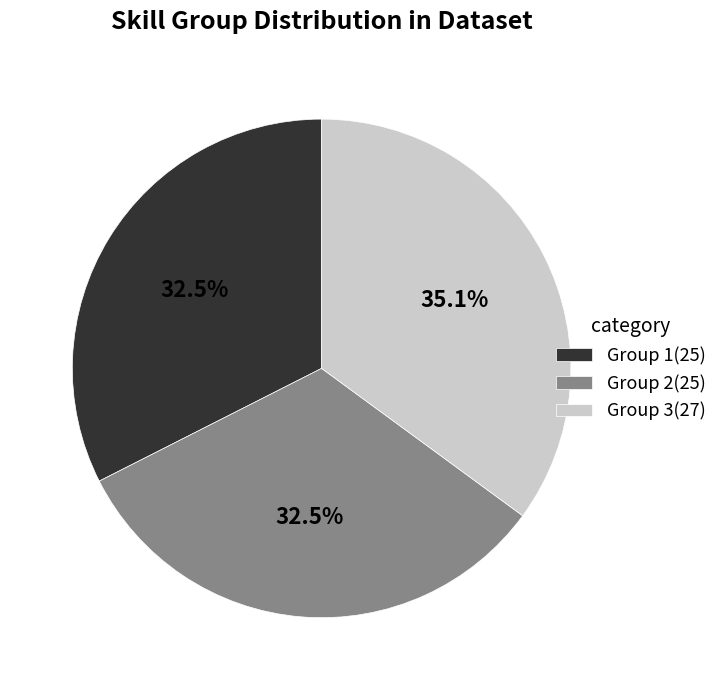

Combined, do Group 3 and Group 2 account for over 50%?

Yes